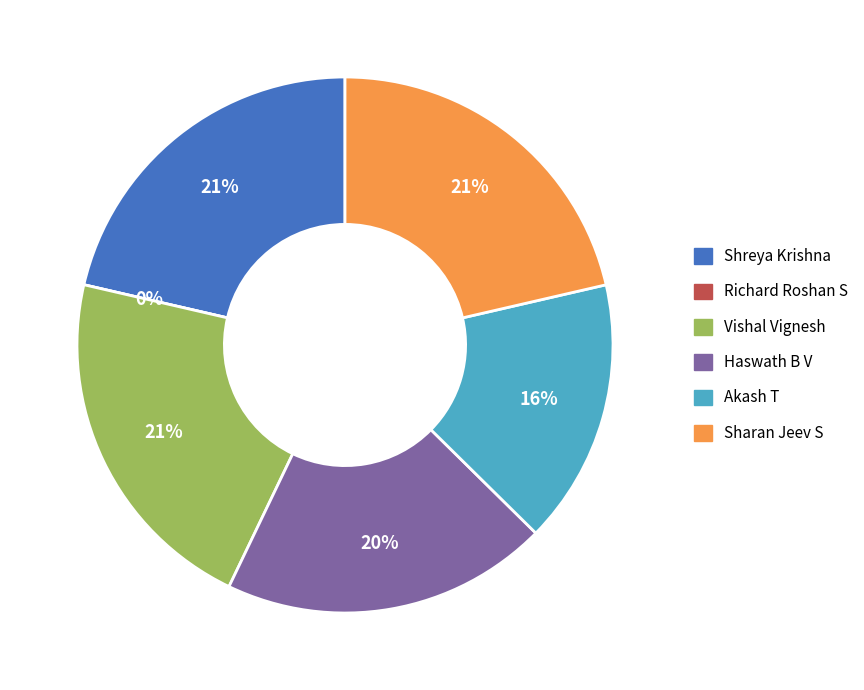

What is the ratio of the value at Haswath B V to the value at Shreya Krishna?

0.9